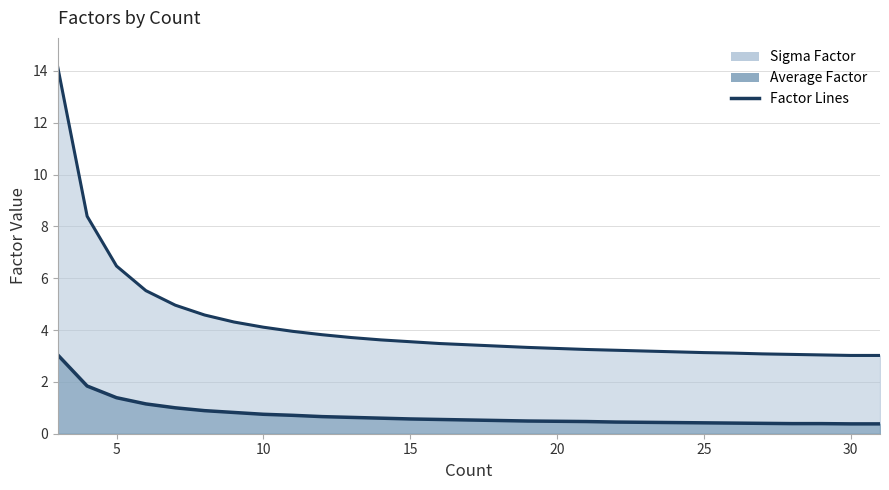

Reading left to right, list all the values displayed in this chart.

Sigma Factor: 14.1	8.4	6.5	5.5	5.0	4.6	4.3	4.1	4.0	3.8	3.7	3.6	3.5	3.5	3.4	3.4	3.3	3.3	3.2	3.2	3.2	3.2	3.1	3.1	3.1	3.1	3.0	3.0	3.0
Average Factor: 3.0	1.8	1.4	1.1	1.0	0.9	0.8	0.8	0.7	0.7	0.6	0.6	0.6	0.6	0.5	0.5	0.5	0.5	0.5	0.5	0.4	0.4	0.4	0.4	0.4	0.4	0.4	0.4	0.4